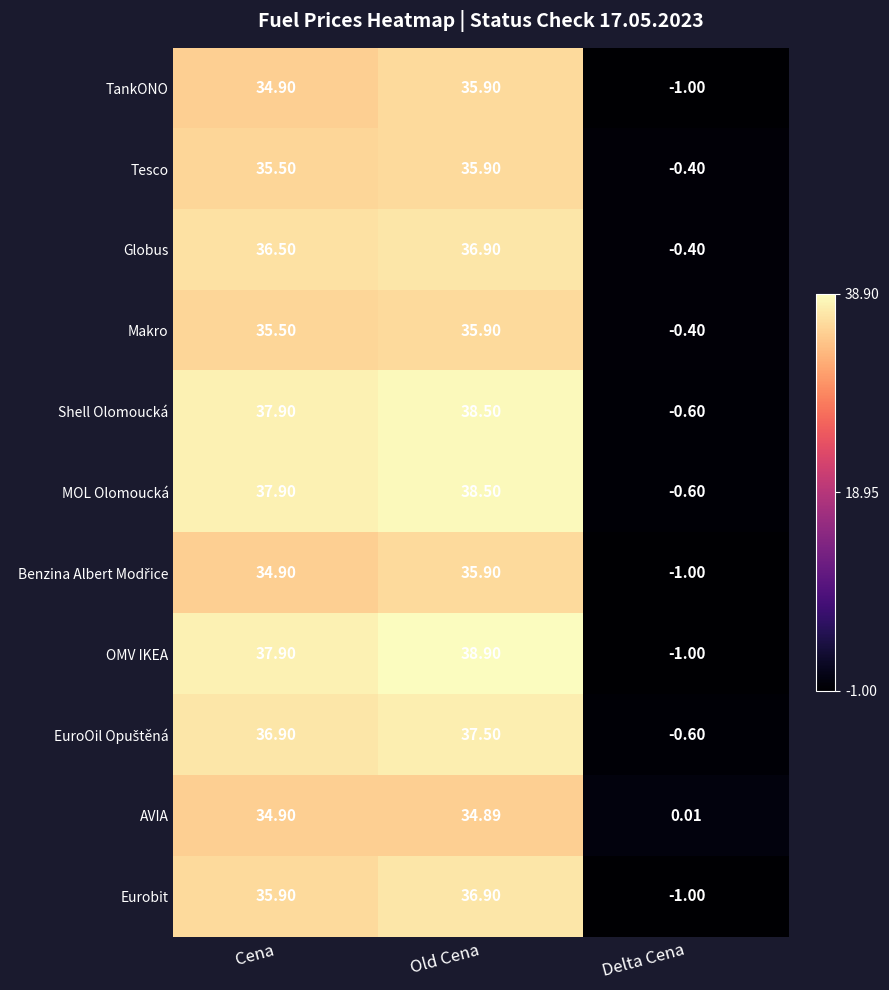

Which series has the widest spread of values?

OMV IKEA